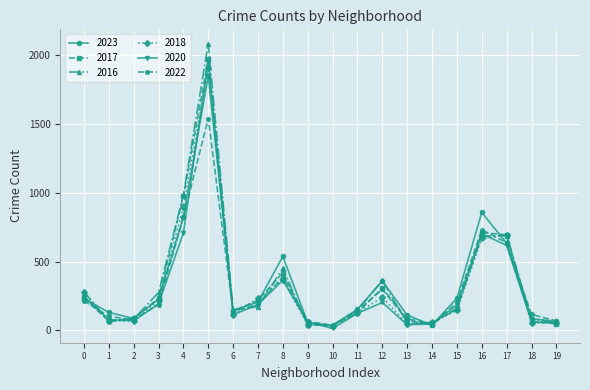

Where is 2018 nearest to the value 973?

4